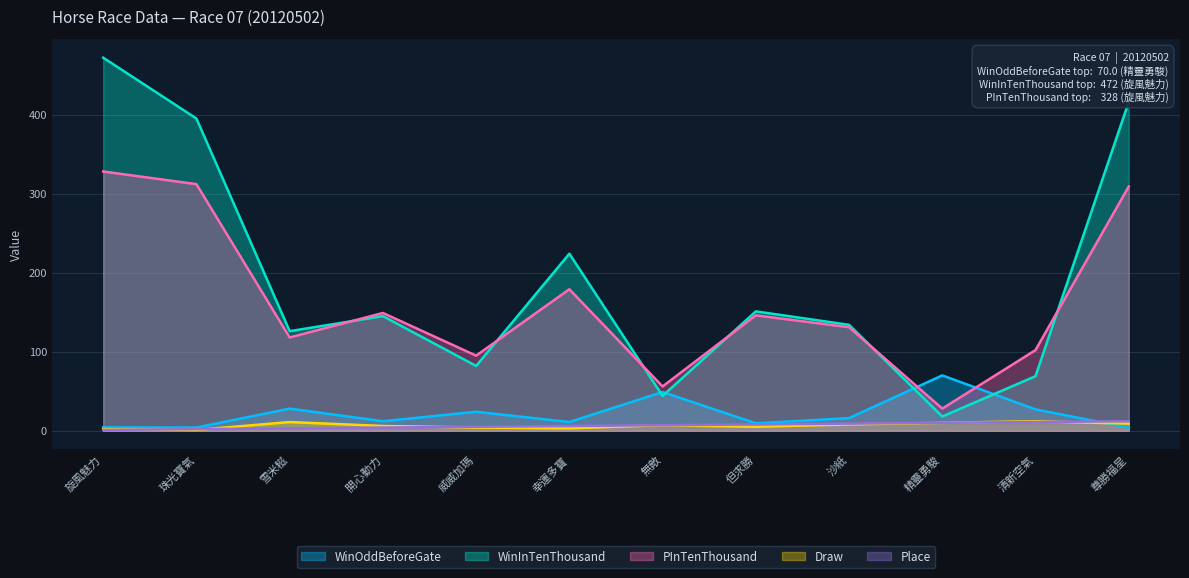

Reading left to right, list all the values displayed in this chart.

WinOddBeforeGate: 旋風魅力=4.3	珠光寶氣=4.0	雪米糍=28.0	開心動力=12.0	威威加瑪=24.0	幸運多寶=11.0	無敵=49.0	但求勝=9.4	沙紙=16.0	精靈勇駿=70.0	清新空氣=27.0	尊勝福星=3.9
WinInTenThousand: 旋風魅力=472.0	珠光寶氣=395.0	雪米糍=126.0	開心動力=145.0	威威加瑪=82.0	幸運多寶=224.0	無敵=44.0	但求勝=151.0	沙紙=134.0	精靈勇駿=18.0	清新空氣=69.0	尊勝福星=416.0
PInTenThousand: 旋風魅力=328.0	珠光寶氣=312.0	雪米糍=118.0	開心動力=149.0	威威加瑪=95.0	幸運多寶=179.0	無敵=56.0	但求勝=146.0	沙紙=131.0	精靈勇駿=28.0	清新空氣=102.0	尊勝福星=309.0
Draw: 旋風魅力=2.0	珠光寶氣=1.0	雪米糍=11.0	開心動力=6.0	威威加瑪=4.0	幸運多寶=3.0	無敵=7.0	但求勝=5.0	沙紙=8.0	精靈勇駿=10.0	清新空氣=12.0	尊勝福星=9.0
Place: 旋風魅力=1.0	珠光寶氣=2.0	雪米糍=3.0	開心動力=4.0	威威加瑪=5.0	幸運多寶=6.0	無敵=7.0	但求勝=8.0	沙紙=9.0	精靈勇駿=10.0	清新空氣=11.0	尊勝福星=12.0